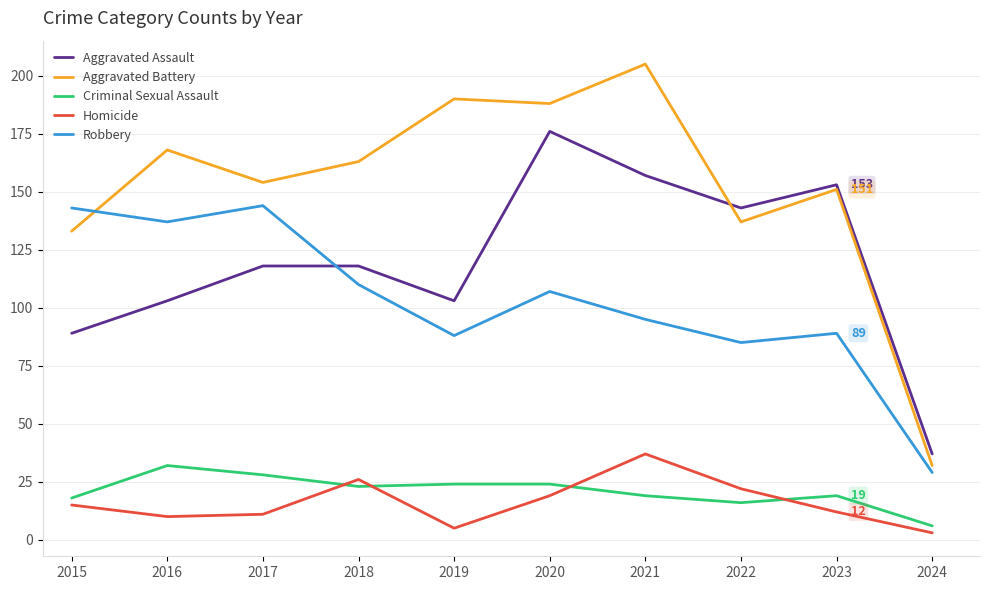

What is the difference between the maximum and minimum values in the Robbery series?

115